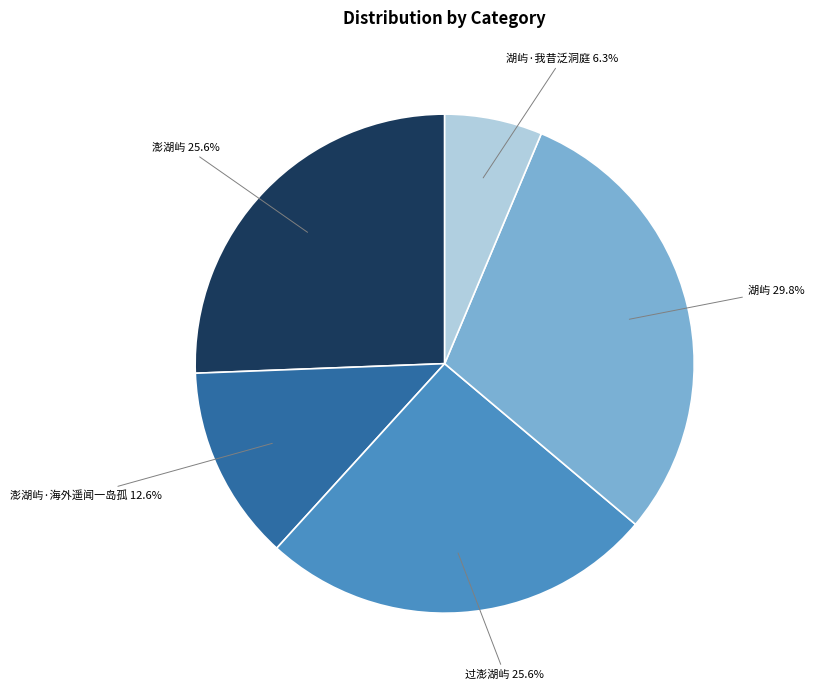

True or false: 澎湖屿·海外遥闻一岛孤 accounts for 13% of the total.

True